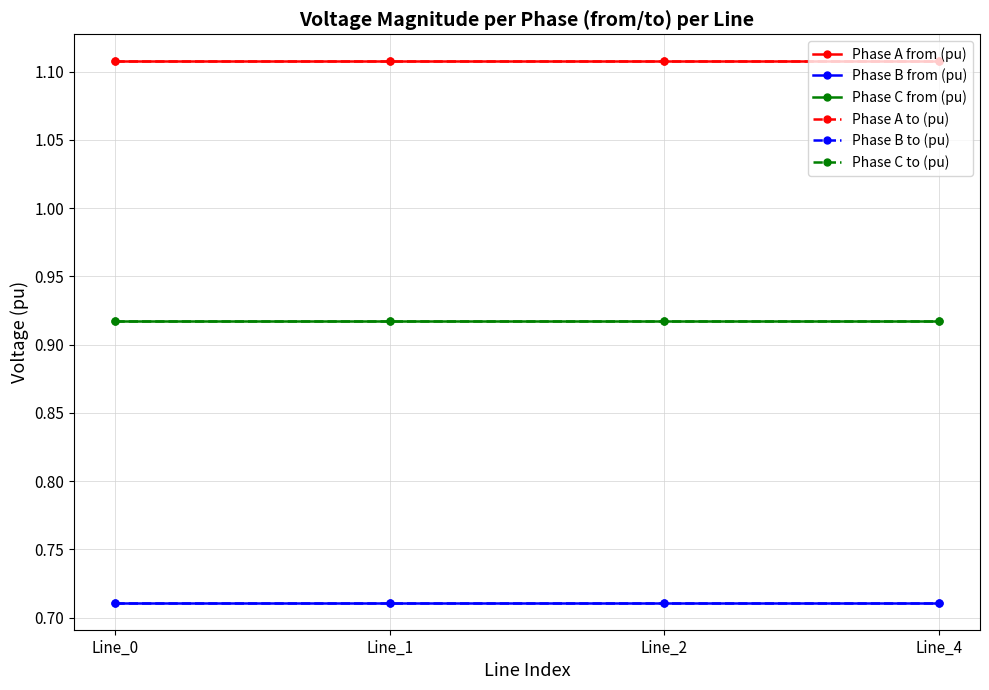

How many Phase B to (pu) values are between 0 and 1?

4